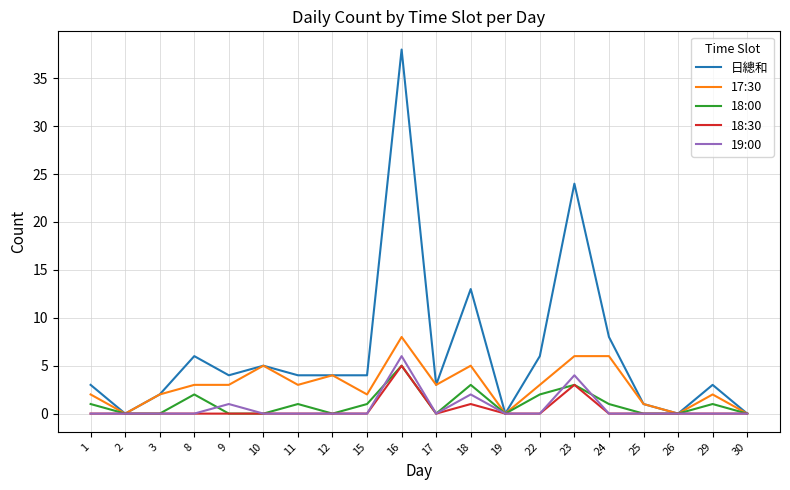

The value of 17:30 at 12 is 4. True or false?

True